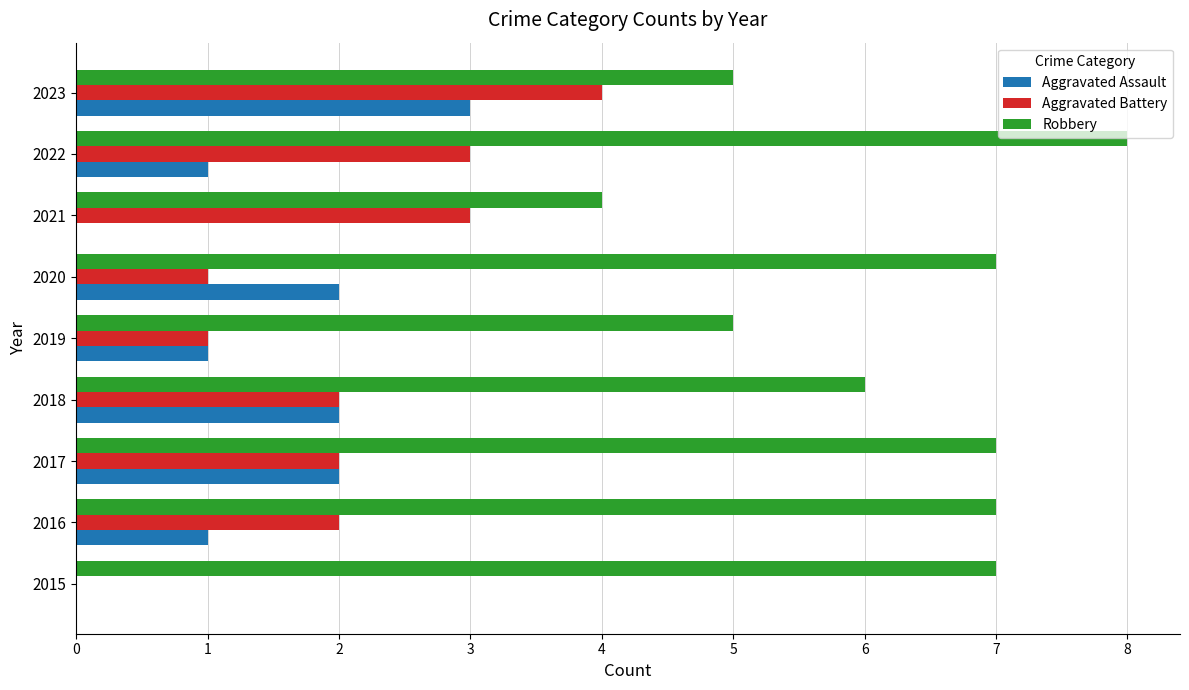

What is the average value of the Robbery series?

6